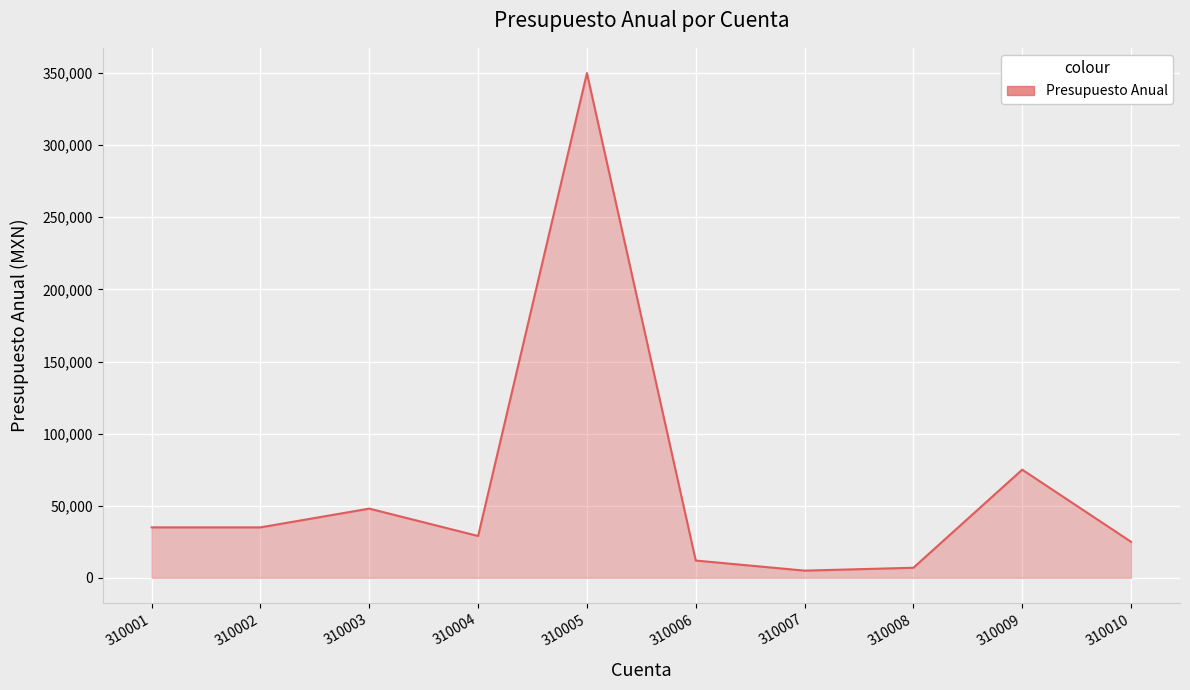

What is the sum of the values at 310004 and 310006?

41000